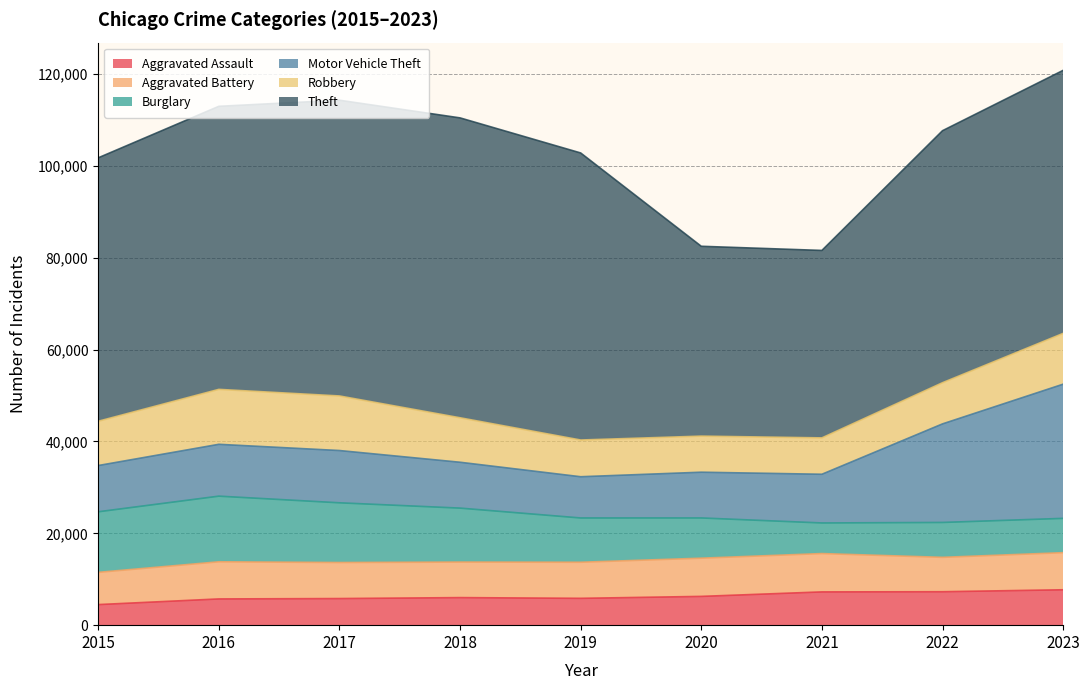

Between 2018 and 2020, which series saw the biggest shift?

Theft